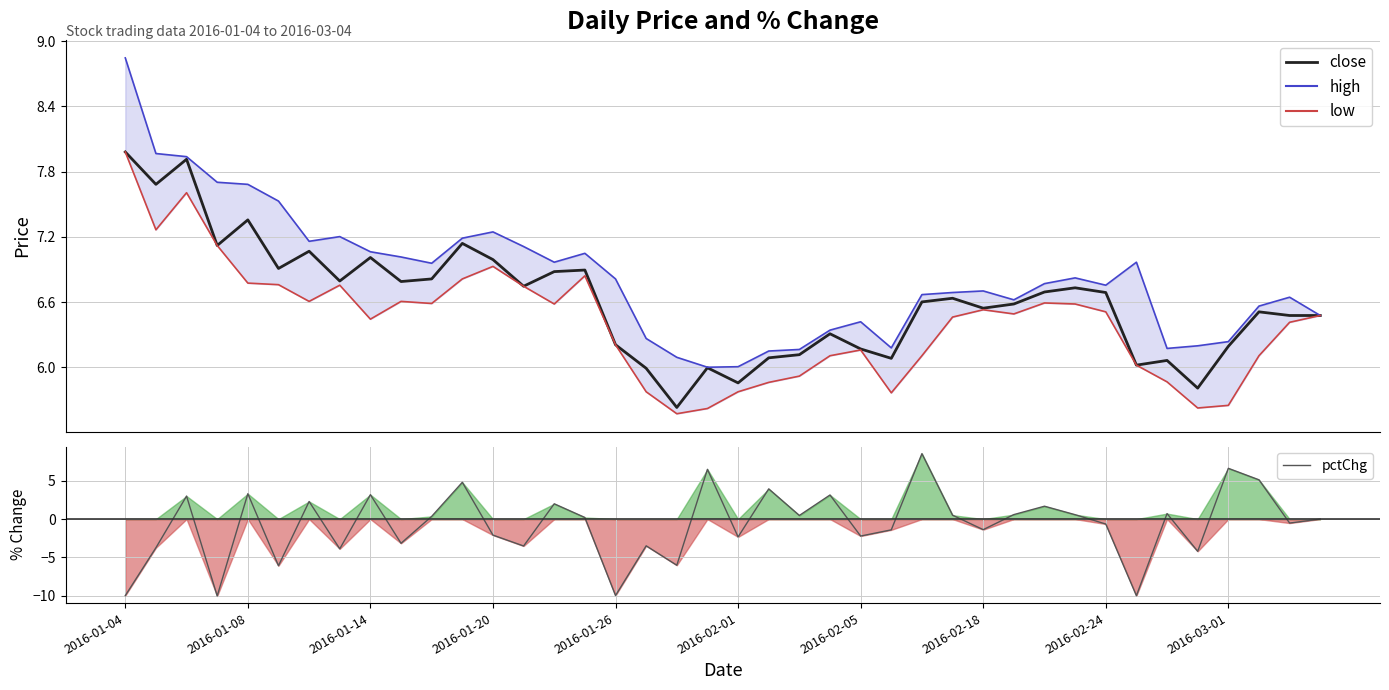

At 2016-02-01, list the series in order from smallest to largest.

pctChg, low, close, high line